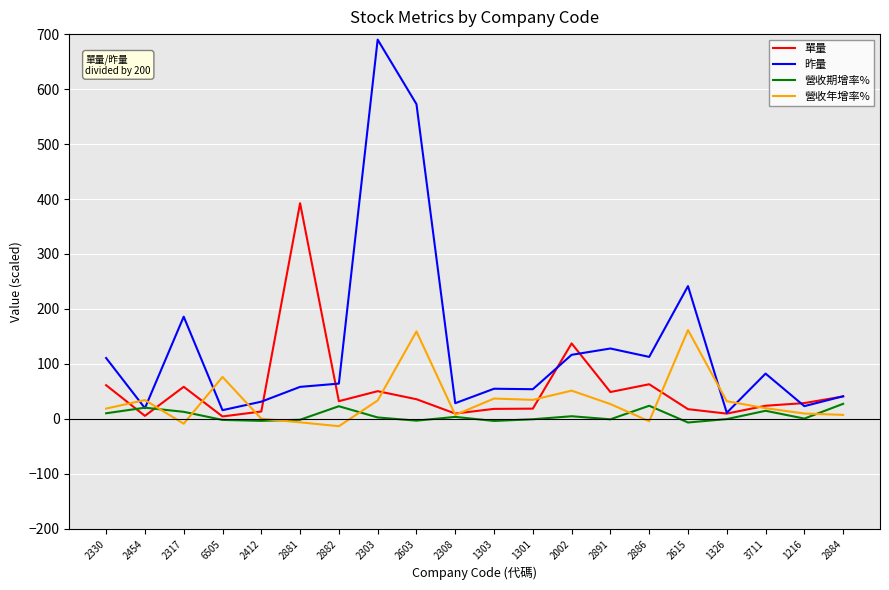

Which series has the widest spread of values?

昨量